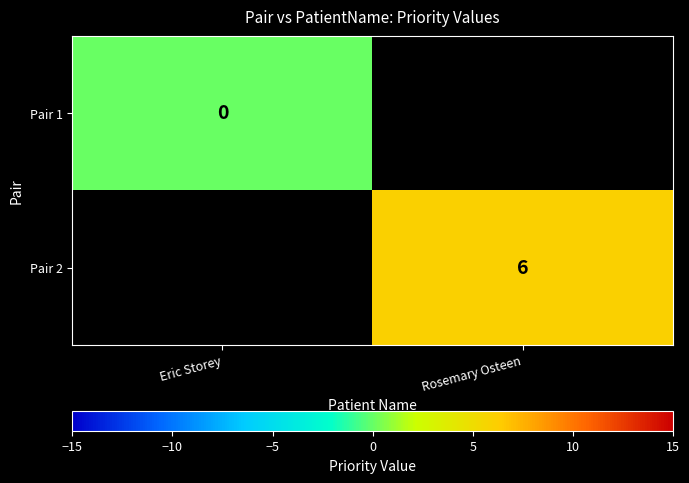

The Pair 2 series shows 6 at Rosemary Osteen. True or false?

True